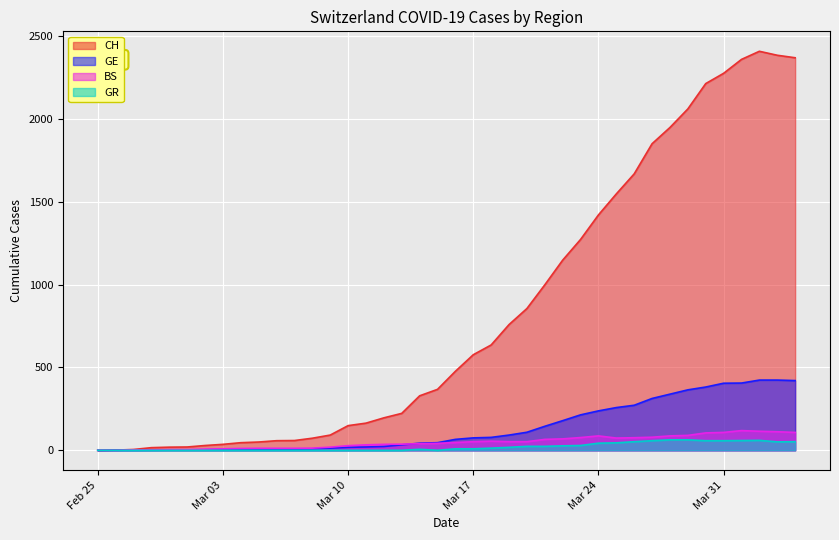

What is the difference between the second highest and minimum values in the BS series?

115